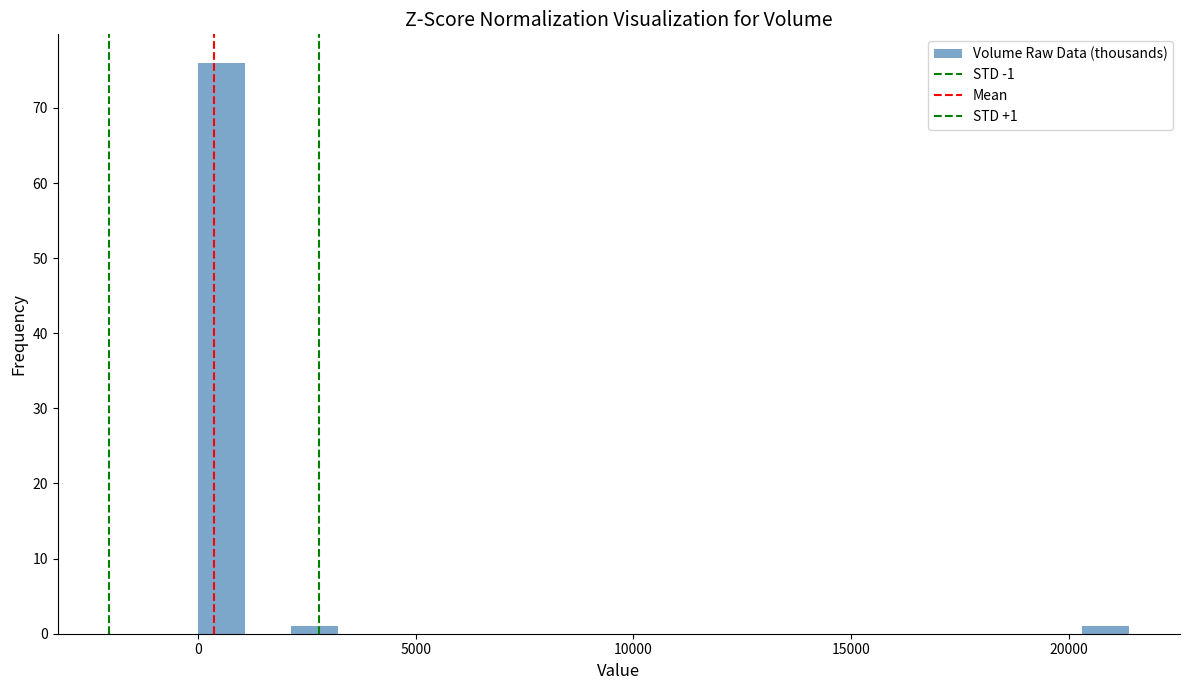

Around what value on the x-axis is the tallest bar? Give the approximate position of its centre, as read against the axis.

500